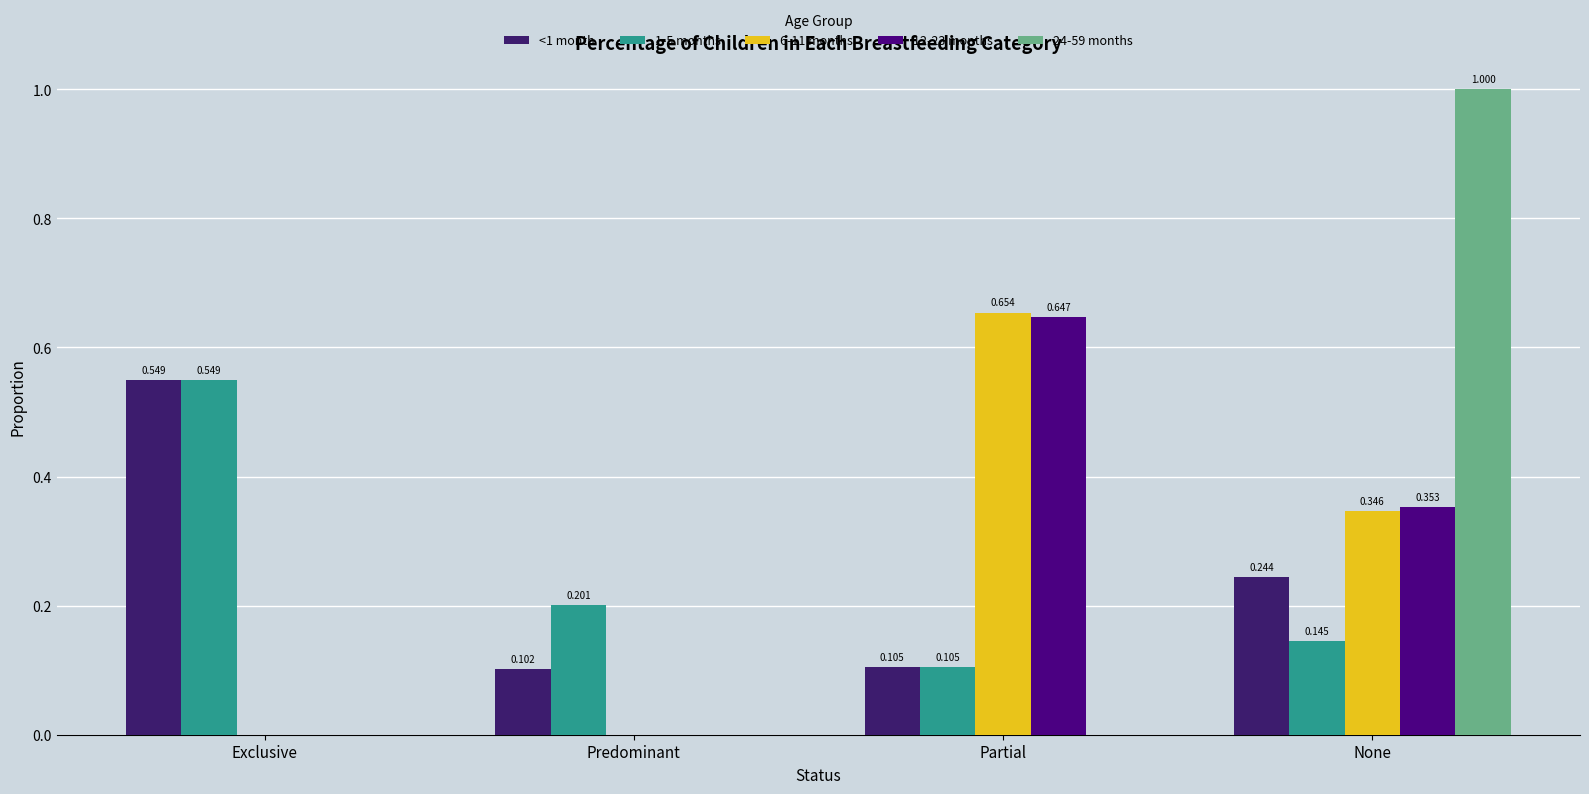

How many data points does each series have?

4